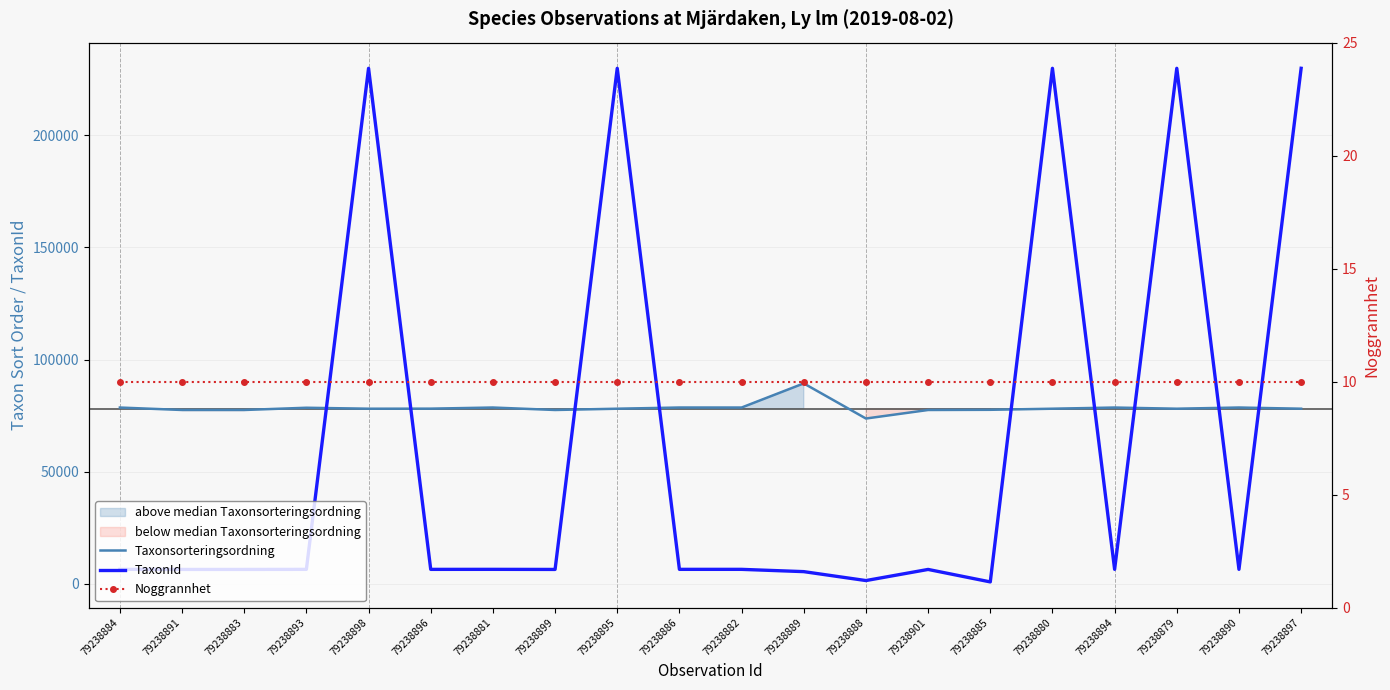

True or false: TaxonId has a value of 1994 at 79238890.

False